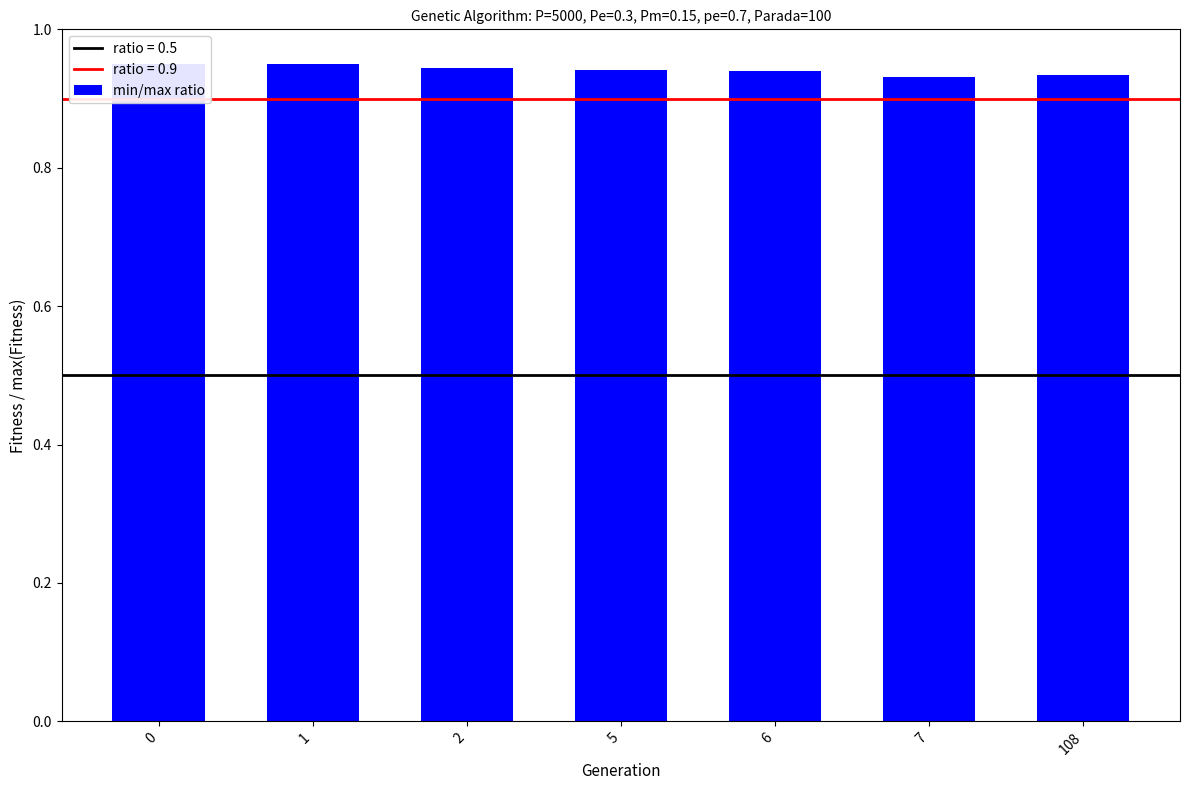

The chart shows a value of 0.6 at 108. True or false?

False